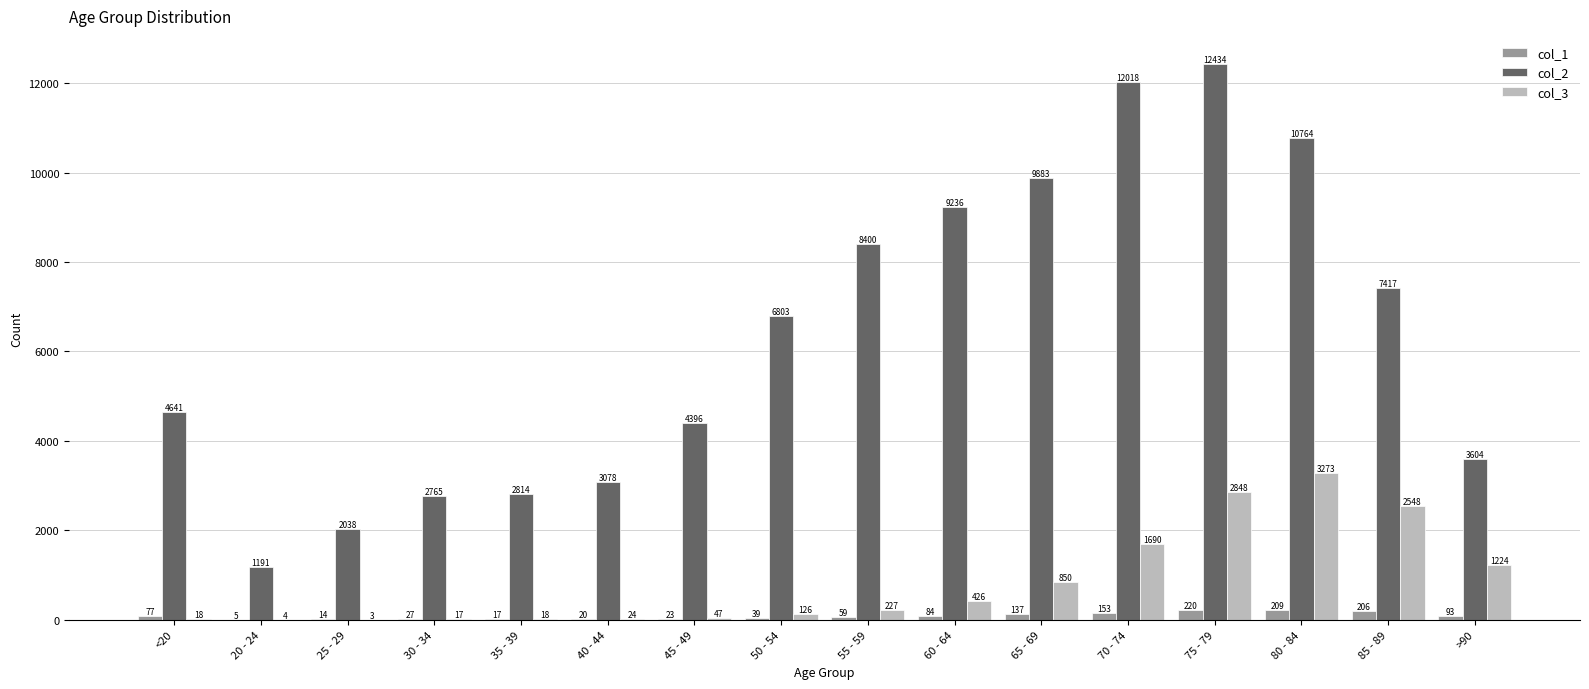

Are the bars grouped side by side (vs. stacked)?

Yes